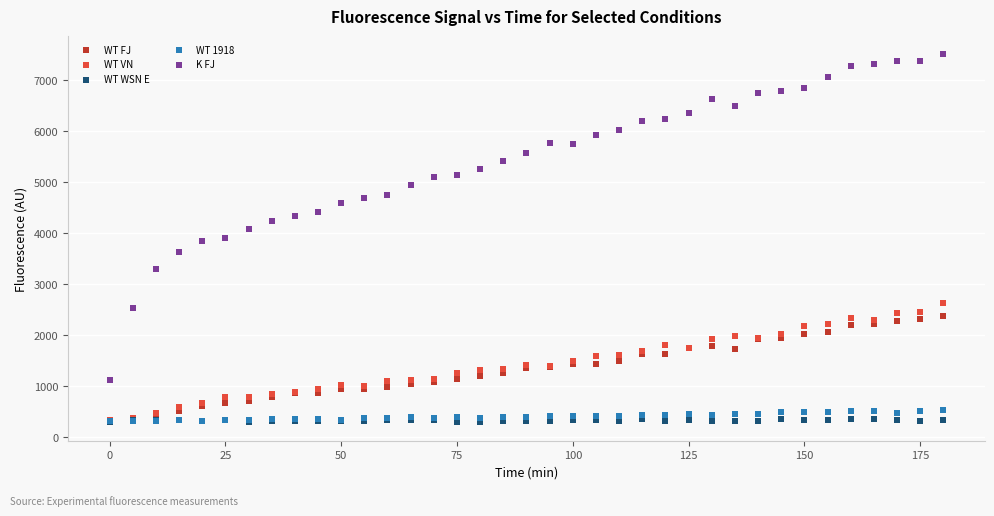

What are all the series names shown in the legend?

WT FJ, WT VN, WT WSN E, WT 1918, K FJ